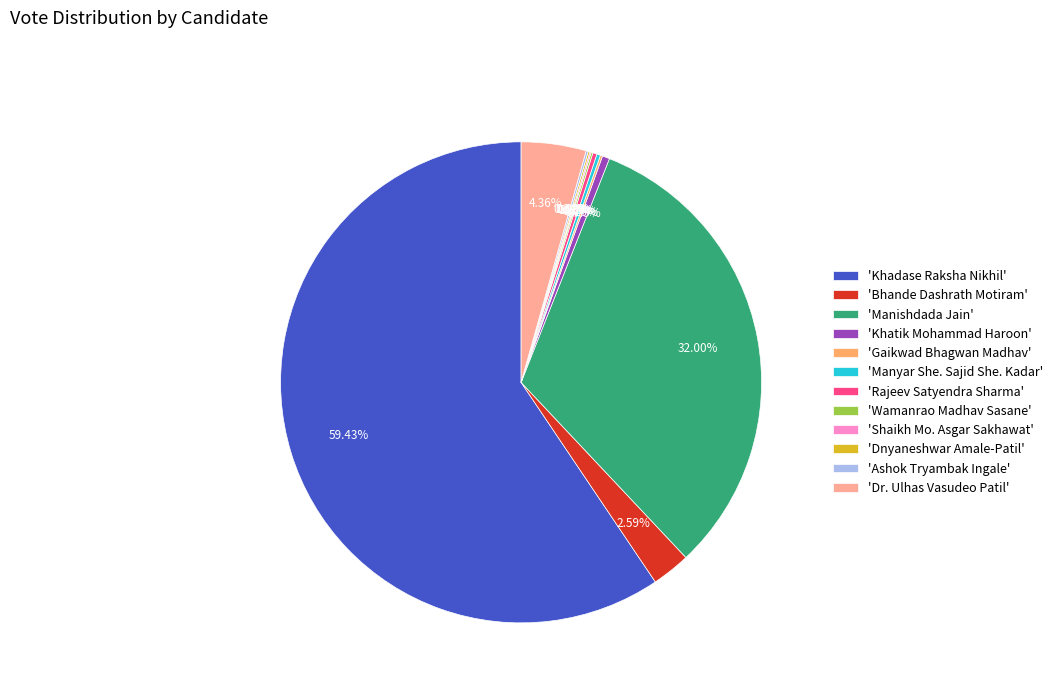

Which category has the biggest portion of the pie?

'Khadase Raksha Nikhil'